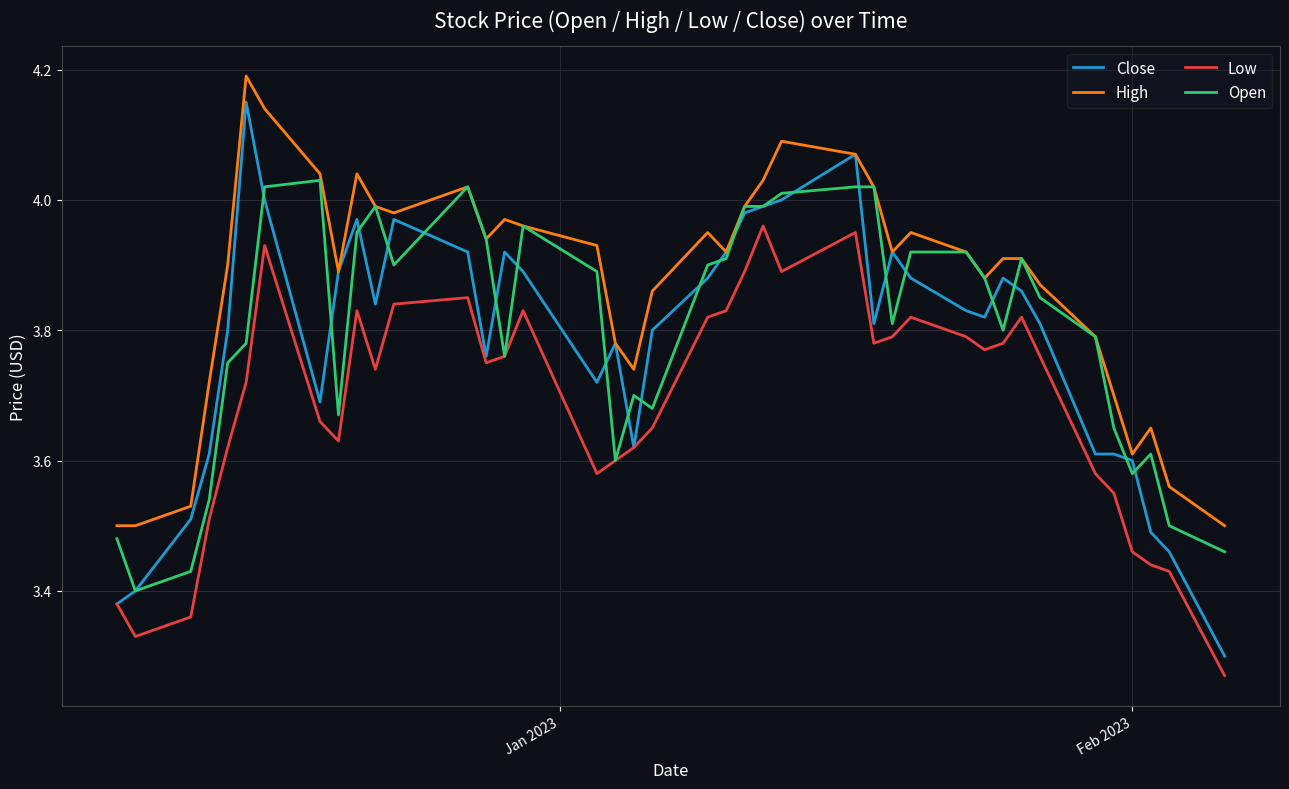

Which series has the largest range (max minus min)?

Close